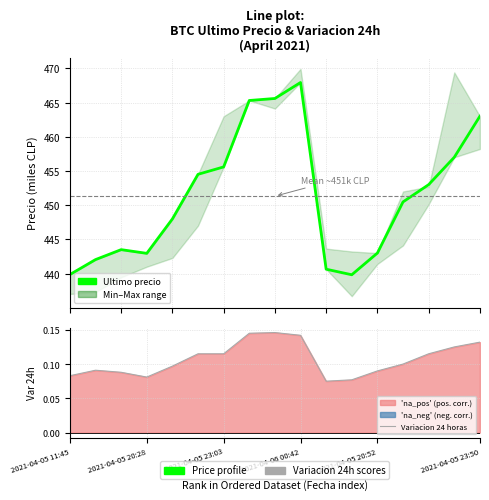

What is the sum of all Variacion 24 horas values?

1.8